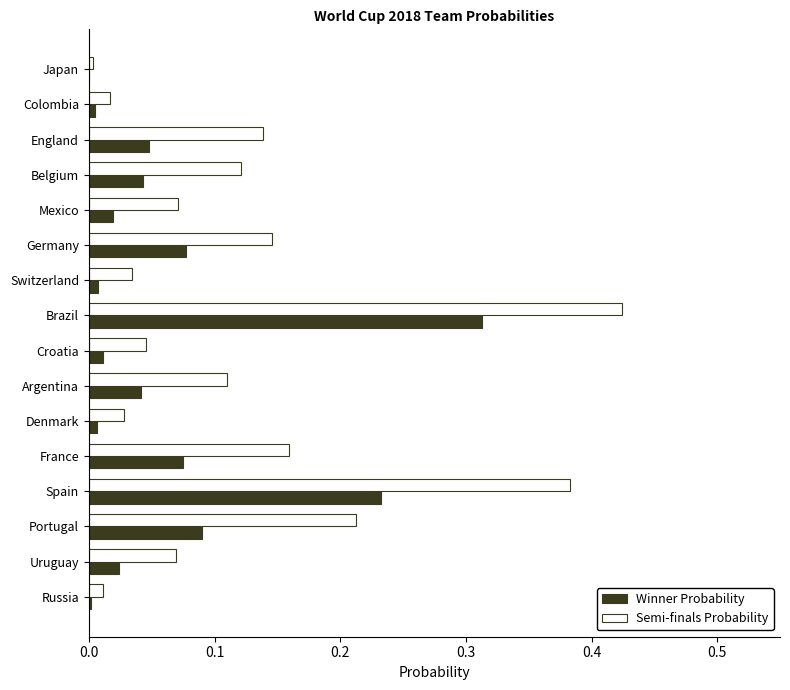

Between Spain and Colombia, which series saw the biggest shift?

Semi-finals Probability